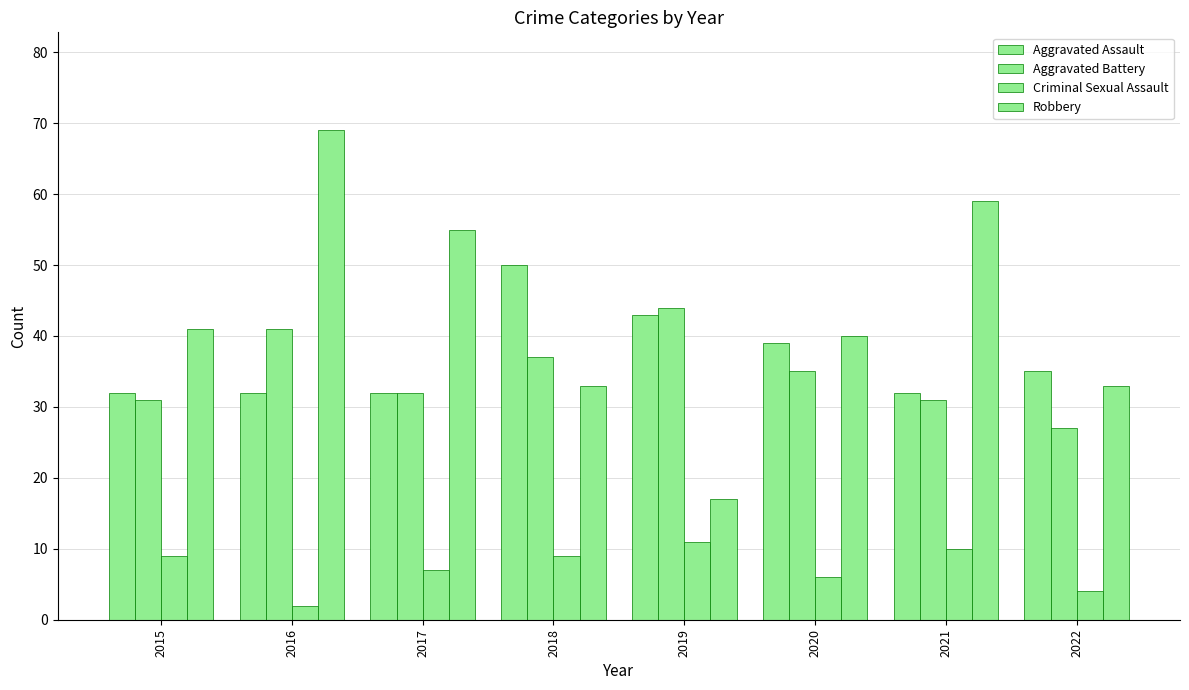

How many groups of bars are there?

8